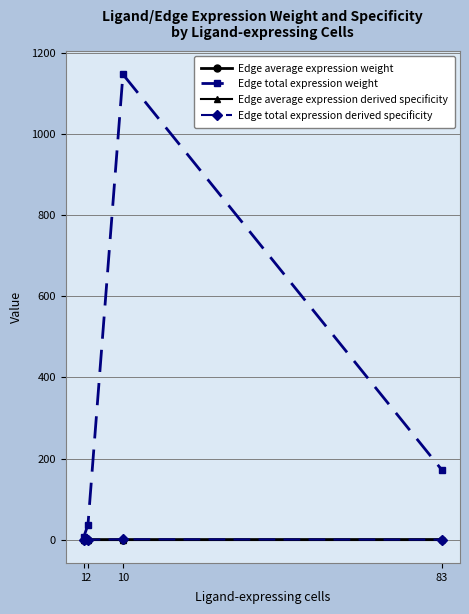

True or false: Edge total expression derived specificity has more than 0 interior local peaks.

True